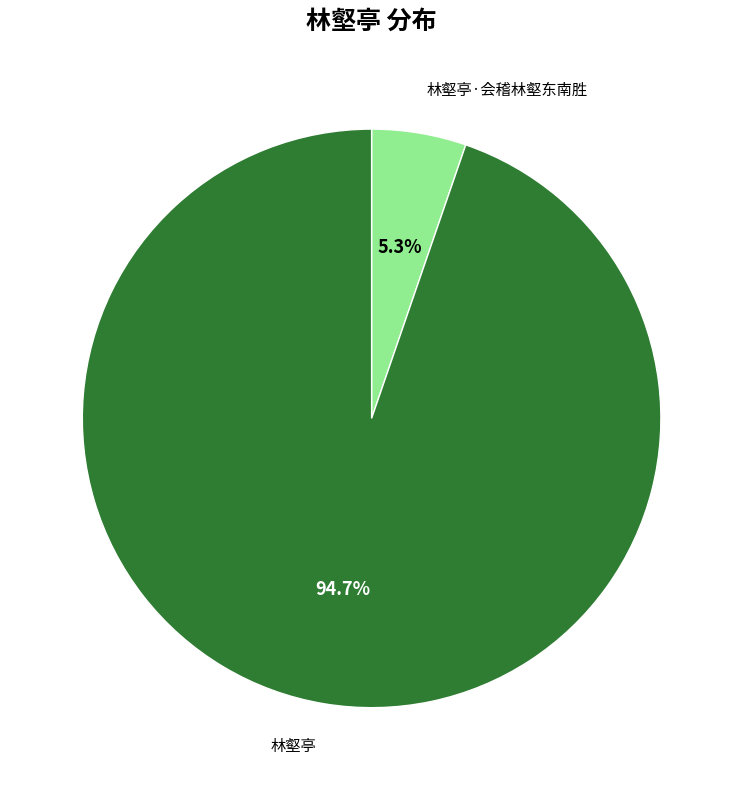

Is there any slice that represents more than half of the pie?

Yes